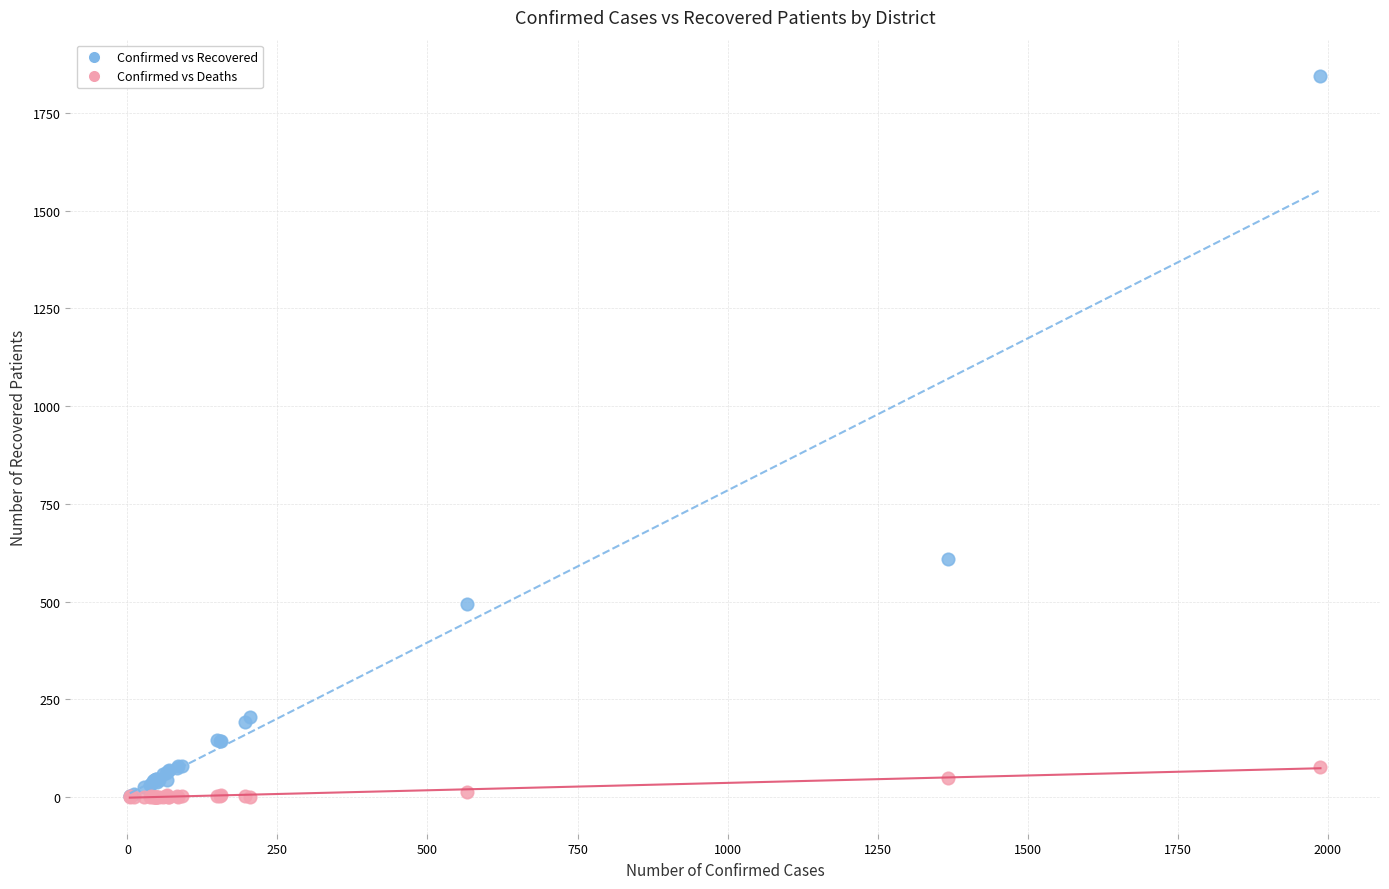

Which series has the widest spread of Y values?

Confirmed vs Recovered